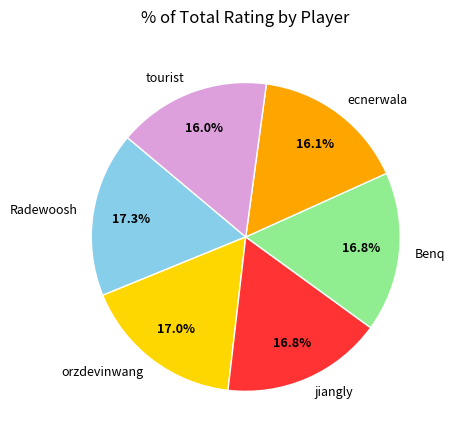

Count the number of slices in the pie.

6